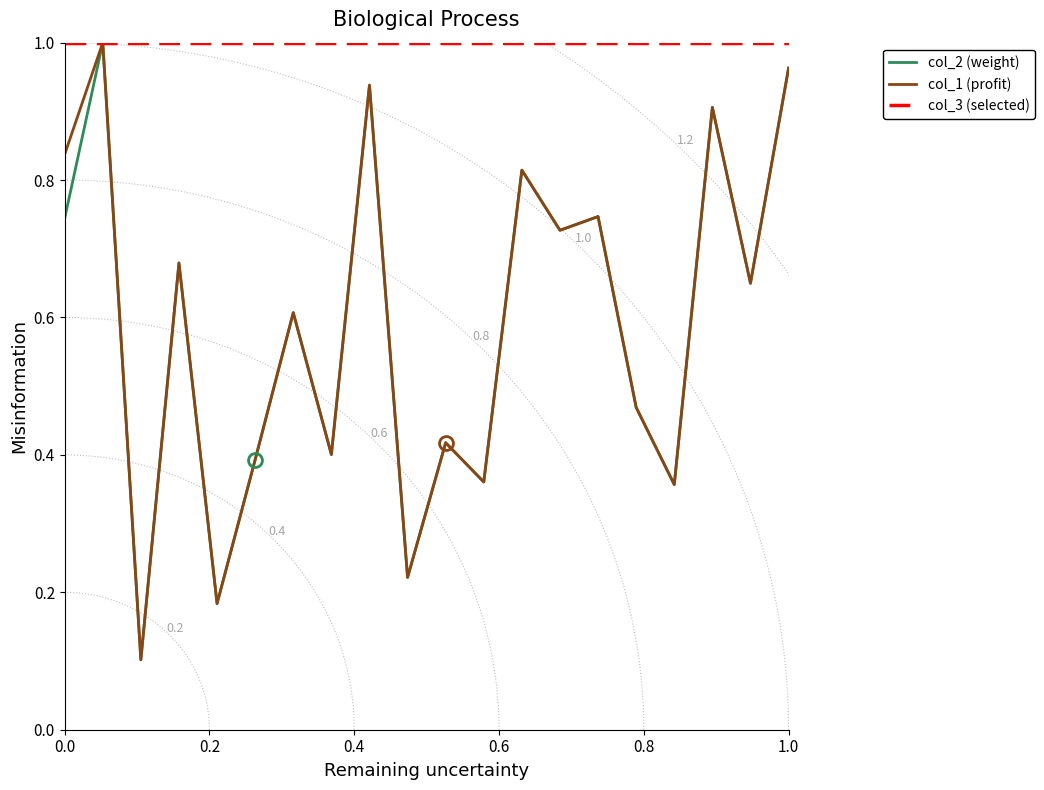

What is the value of the col_2 (weight) point at the 3rd from the left?

0.1